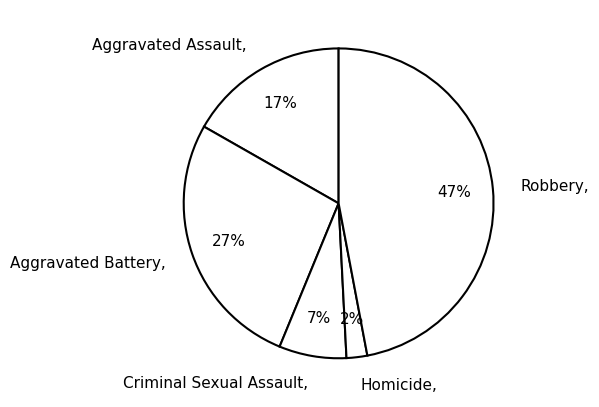

Is there any slice that represents more than half of the pie?

No